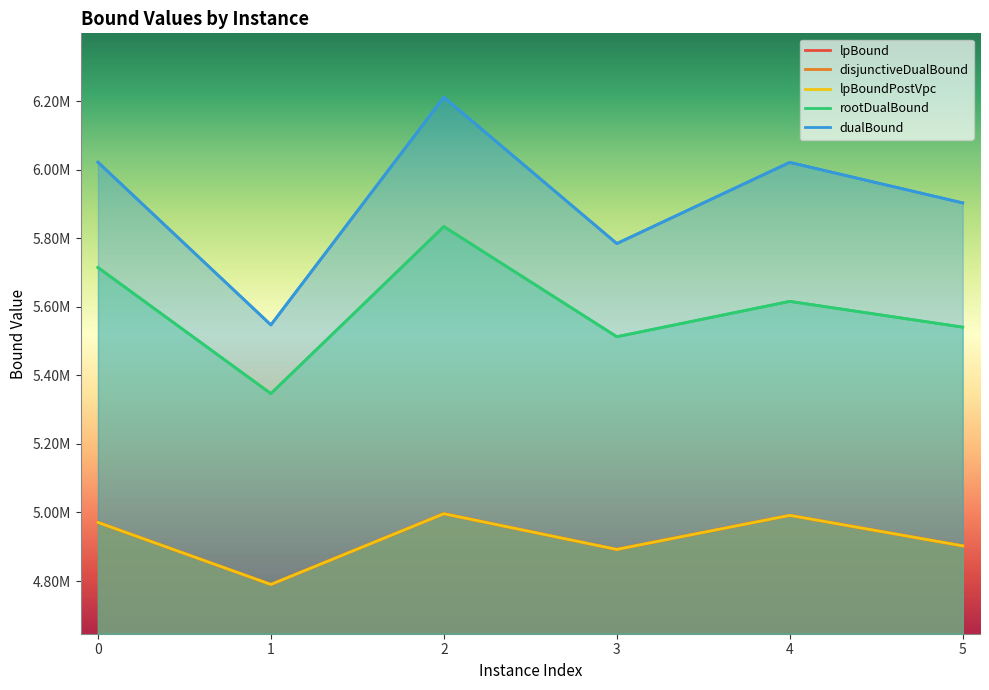

True or false: rootDualBound and lpBoundPostVpc cross at least once.

False